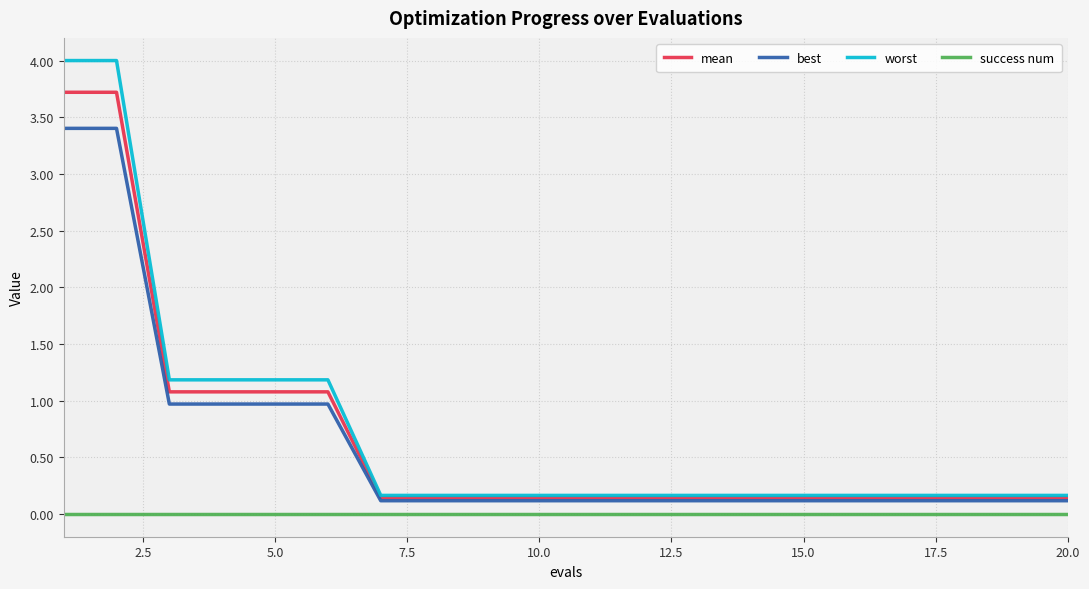

How many lines are shown in the chart?

4